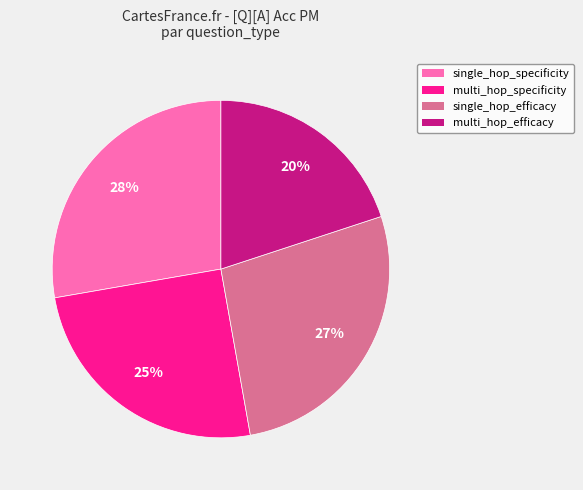

To the nearest percent, what is the average slice percentage?

25%